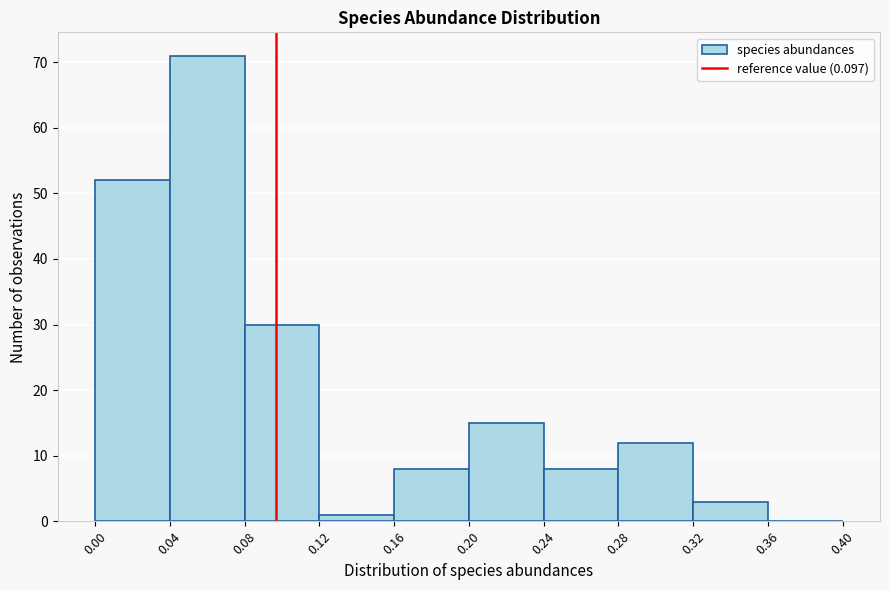

Which range on the x-axis has the tallest bar?

0.04 to 0.08